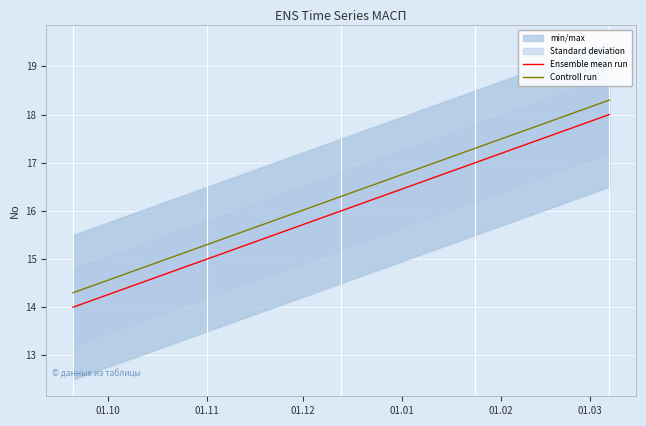

List the series in order of their peak value, highest first.

Controll run, Ensemble mean run